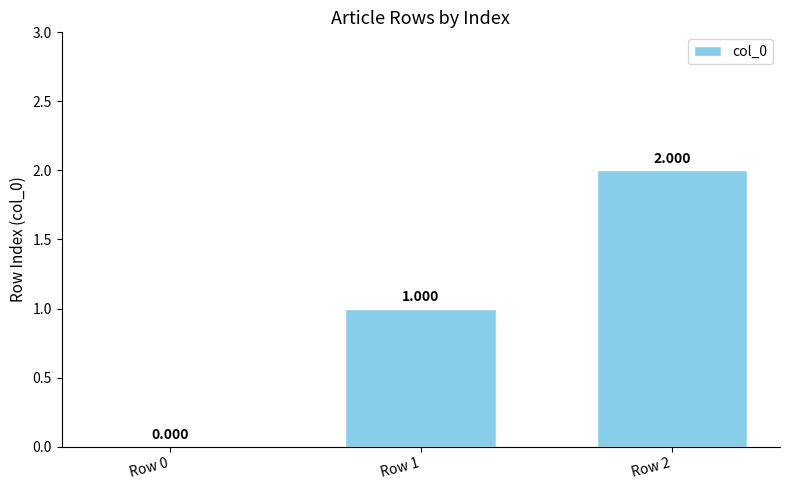

Are the bars grouped side by side (vs. stacked)?

No